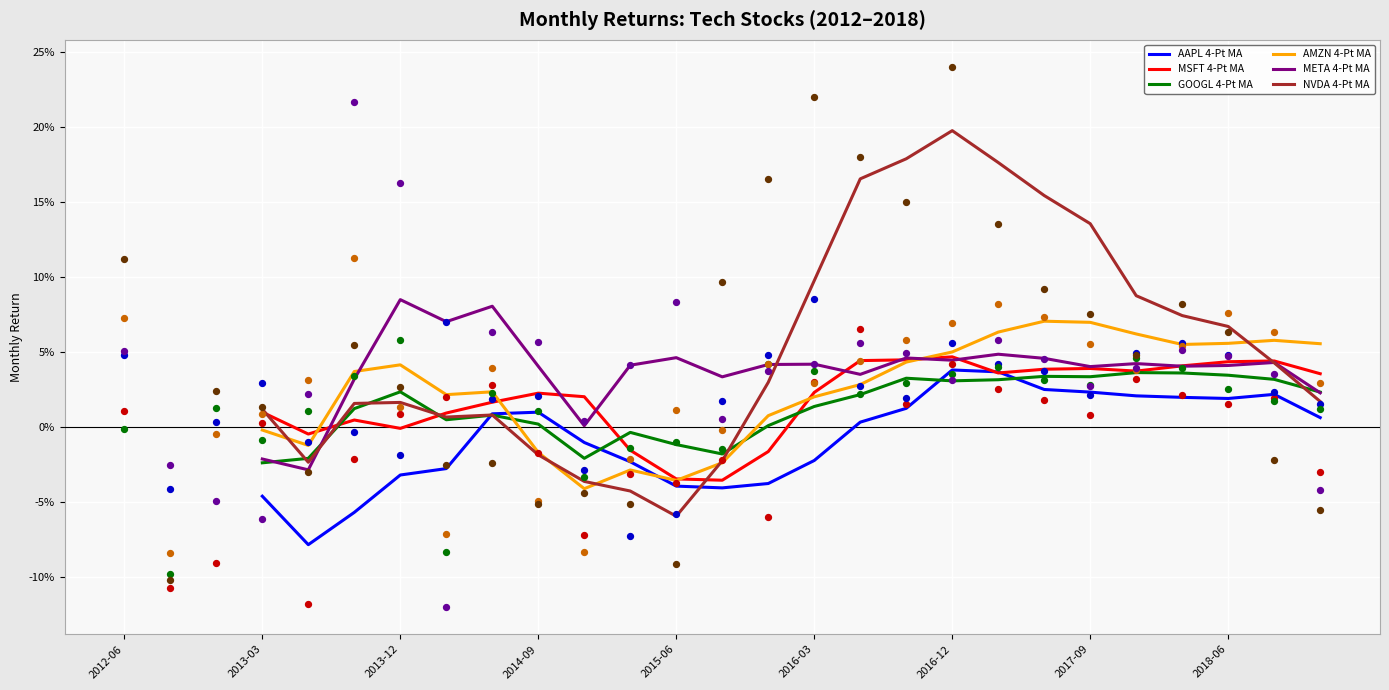

Which series contains the highest Y value?

NVDA